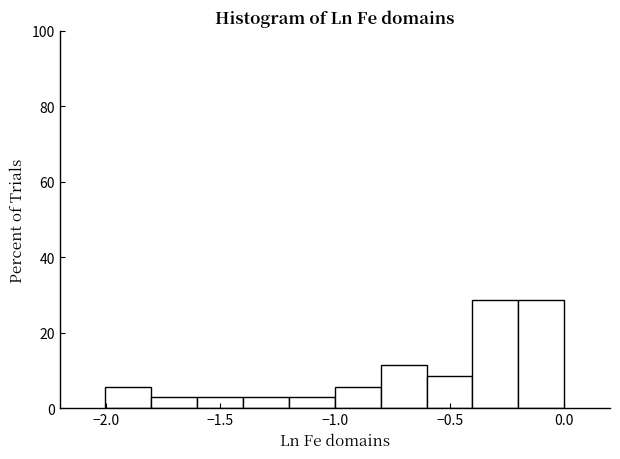

Reading left to right, transcribe this chart: for each bar, give the range it covers on the x-axis and its height. Neither the bar edges nor the heights are printed on the chart, so give them approximately, as read against the axes.

-2.0 to -1.8: 6
-1.8 to -1.6: 2
-1.6 to -1.4: 2
-1.4 to -1.2: 2
-1.2 to -1.0: 2
-1.0 to -0.8: 6
-0.8 to -0.6: 12
-0.6 to -0.4: 8
-0.4 to -0.2: 28
-0.2 to 0.0: 28